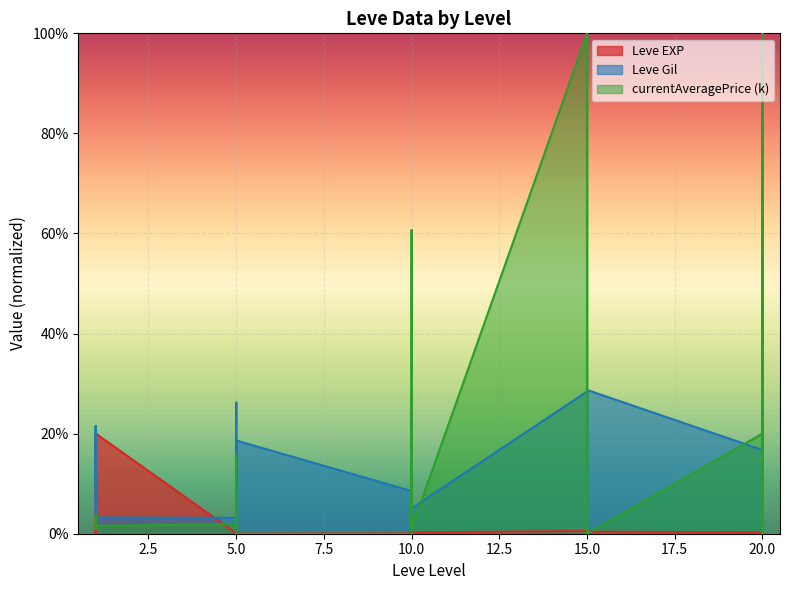

What is the difference between the Leve EXP values at 20 and 20?

0.1